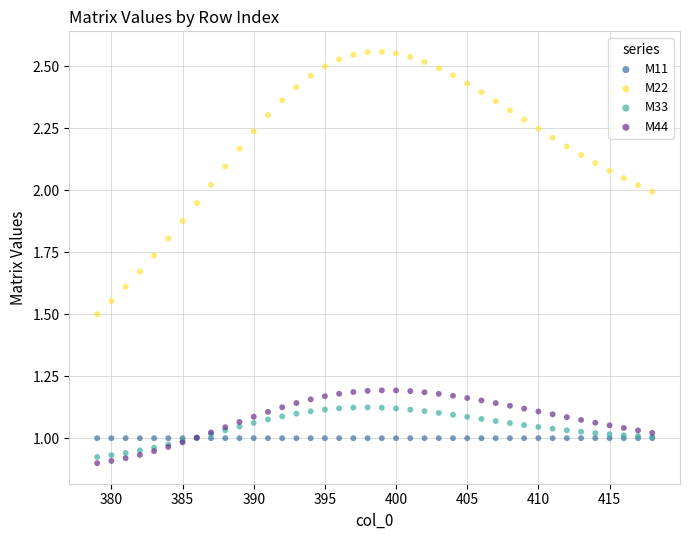

What are all the series names shown in the legend?

M11, M22, M33, M44